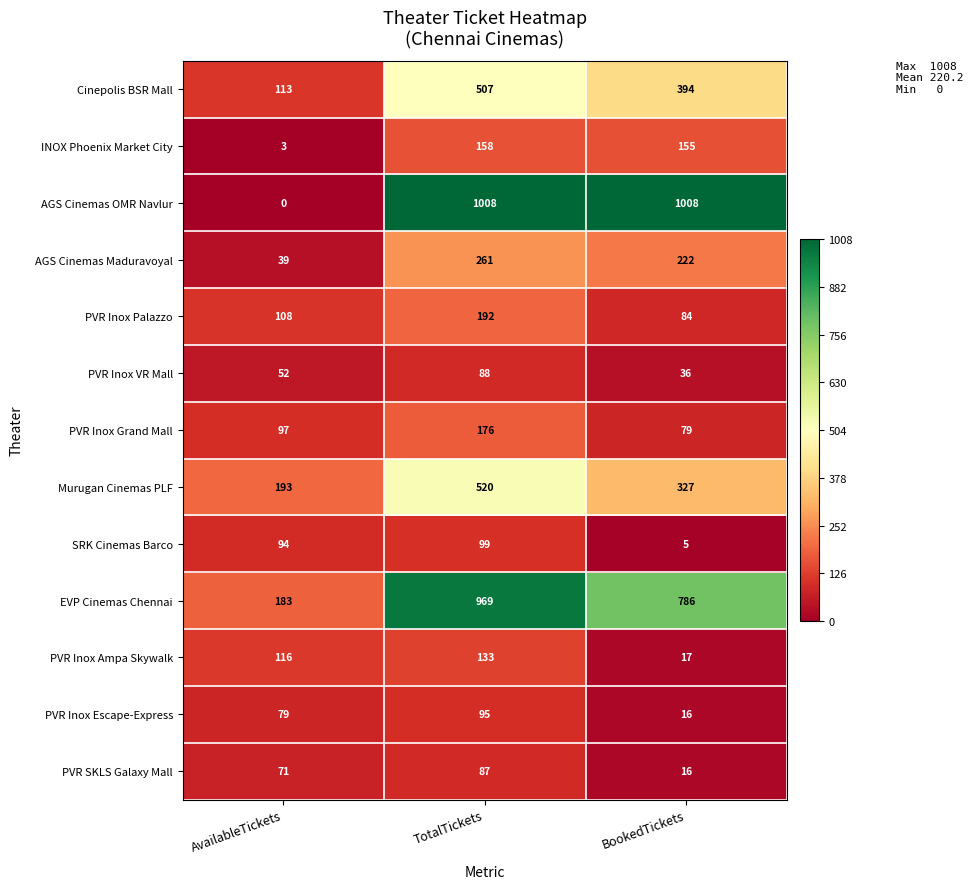

Which series changed the most between TotalTickets and BookedTickets?

Murugan Cinemas PLF